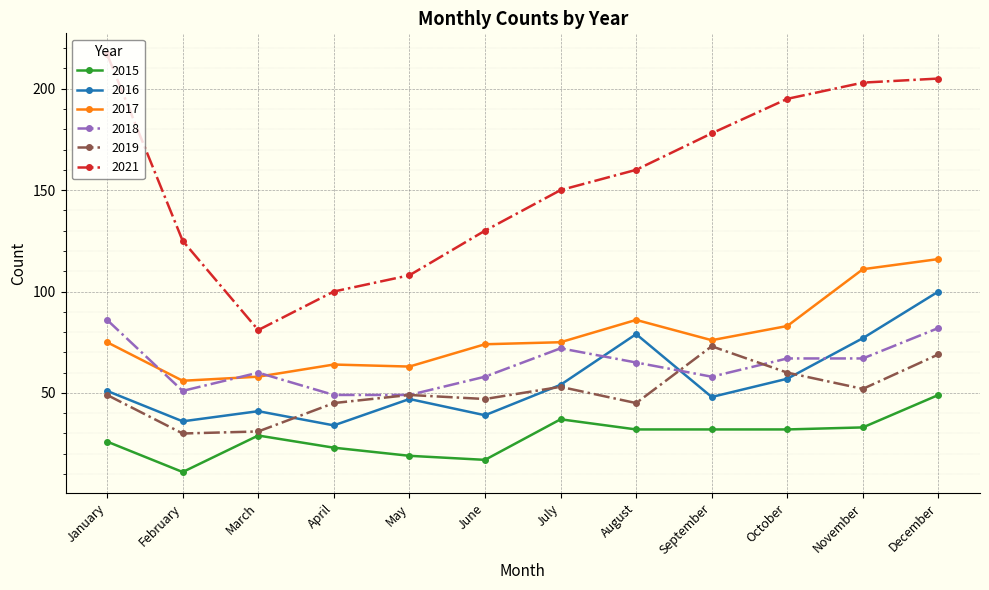

What is the sum of the 2016 values at September and April?

82